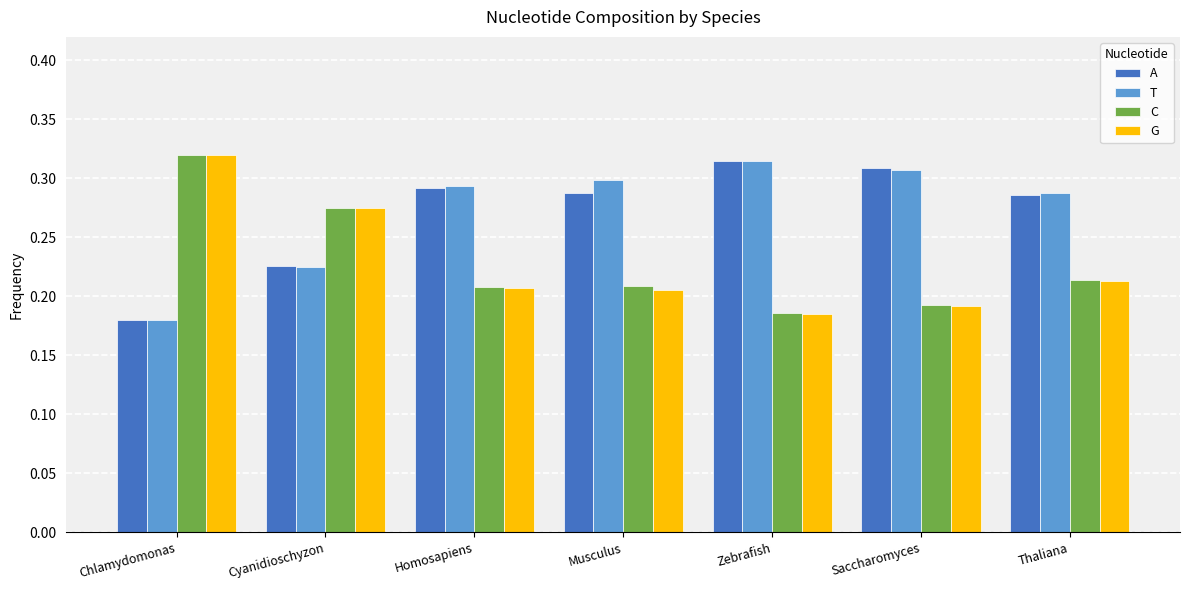

What is the difference between the maximum and minimum values in the C series?

0.1